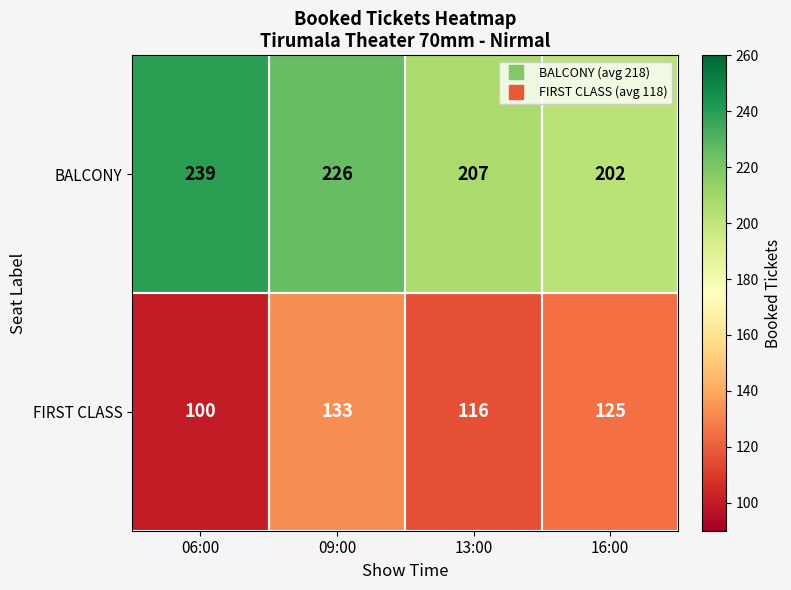

Which series has the widest spread of values?

BALCONY